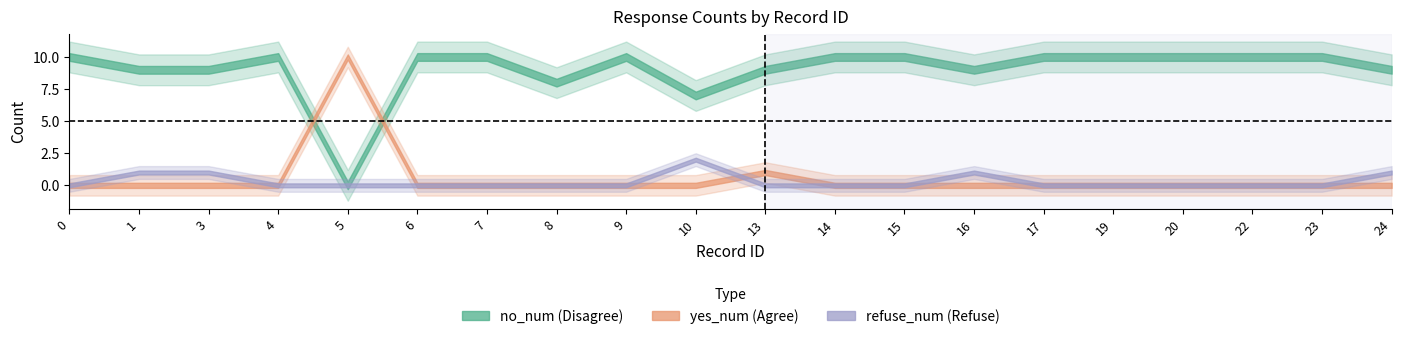

How many times do no_num and yes_num cross each other?

2